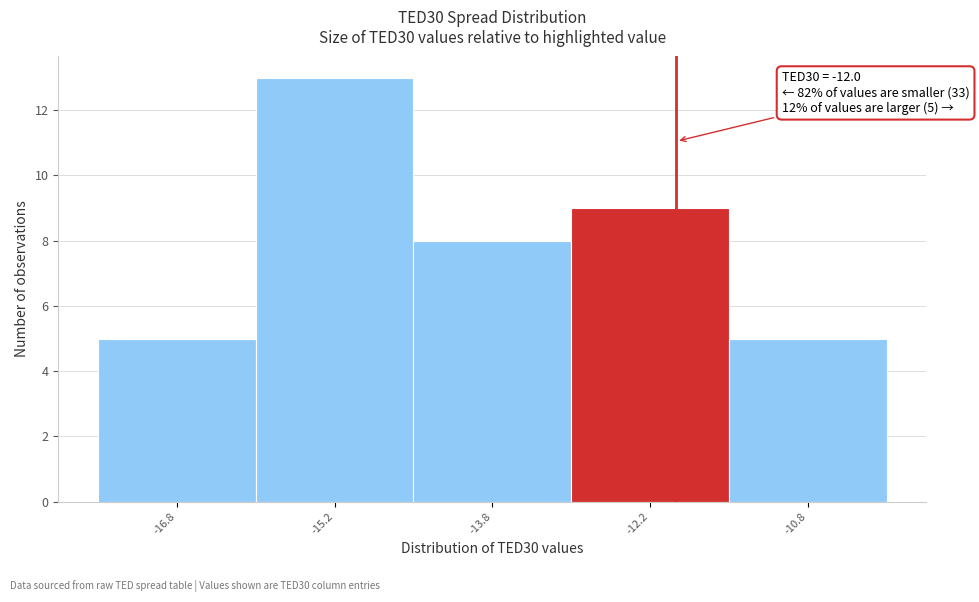

Over which range of the x-axis is the bar tallest?

-16.0 to -14.5